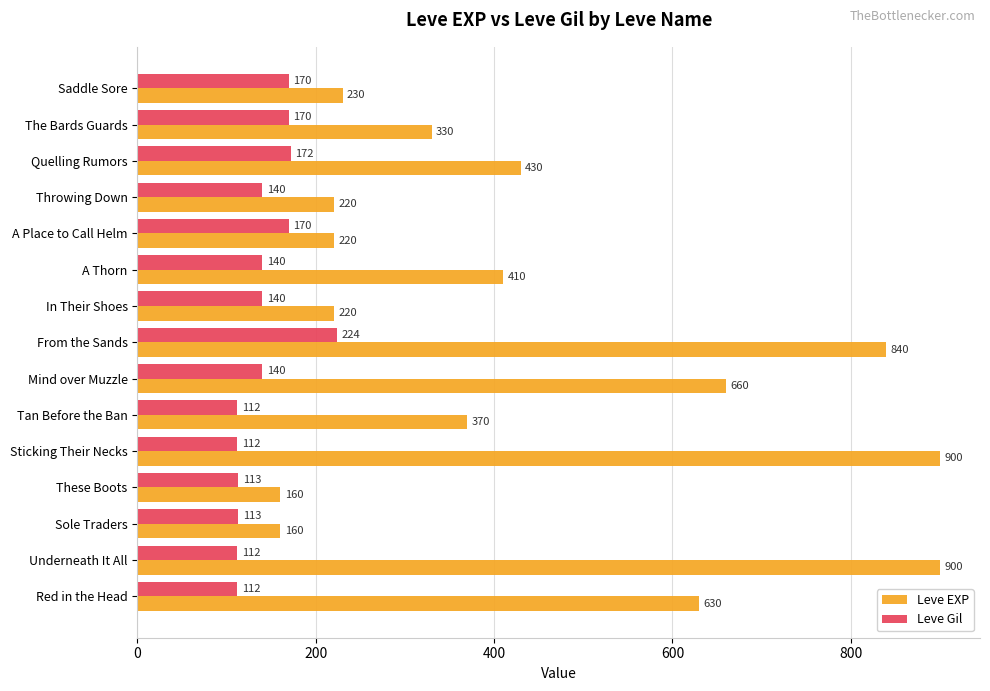

What is the approximate value of Leve Gil at From the Sands, to the nearest 50?

200